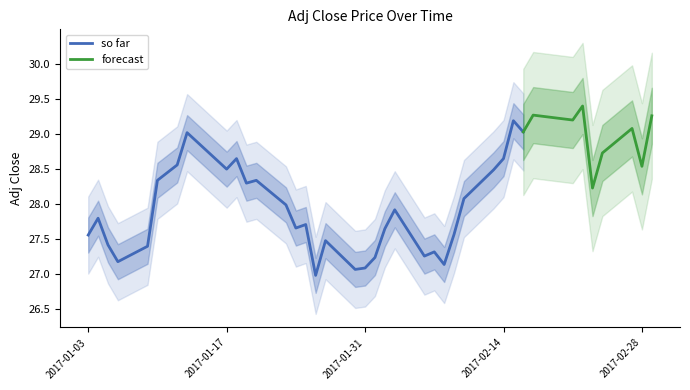

True or false: so far has a value of 37.8 at 2017-02-14.

False